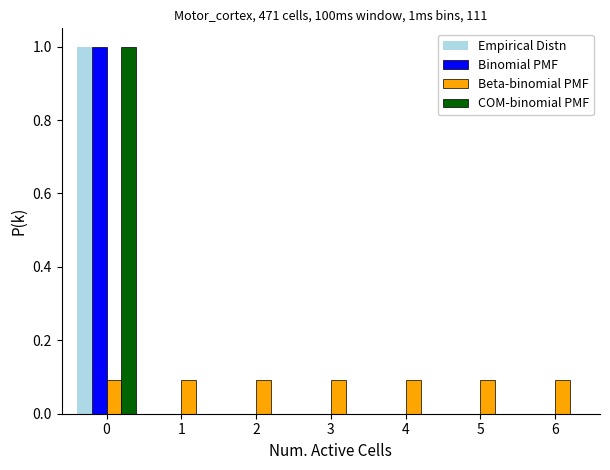

Reading left to right, extract all data points from this chart.

Empirical Distn: 0=1.0	1=0.0	2=0.0	3=0.0	4=0.0	5=0.0	6=0.0
Binomial PMF: 0=1.0	1=0.0	2=0.0	3=0.0	4=0.0	5=0.0	6=0.0
Beta-binomial PMF: 0=0.1	1=0.1	2=0.1	3=0.1	4=0.1	5=0.1	6=0.1
COM-binomial PMF: 0=1.0	1=0.0	2=0.0	3=0.0	4=0.0	5=0.0	6=0.0